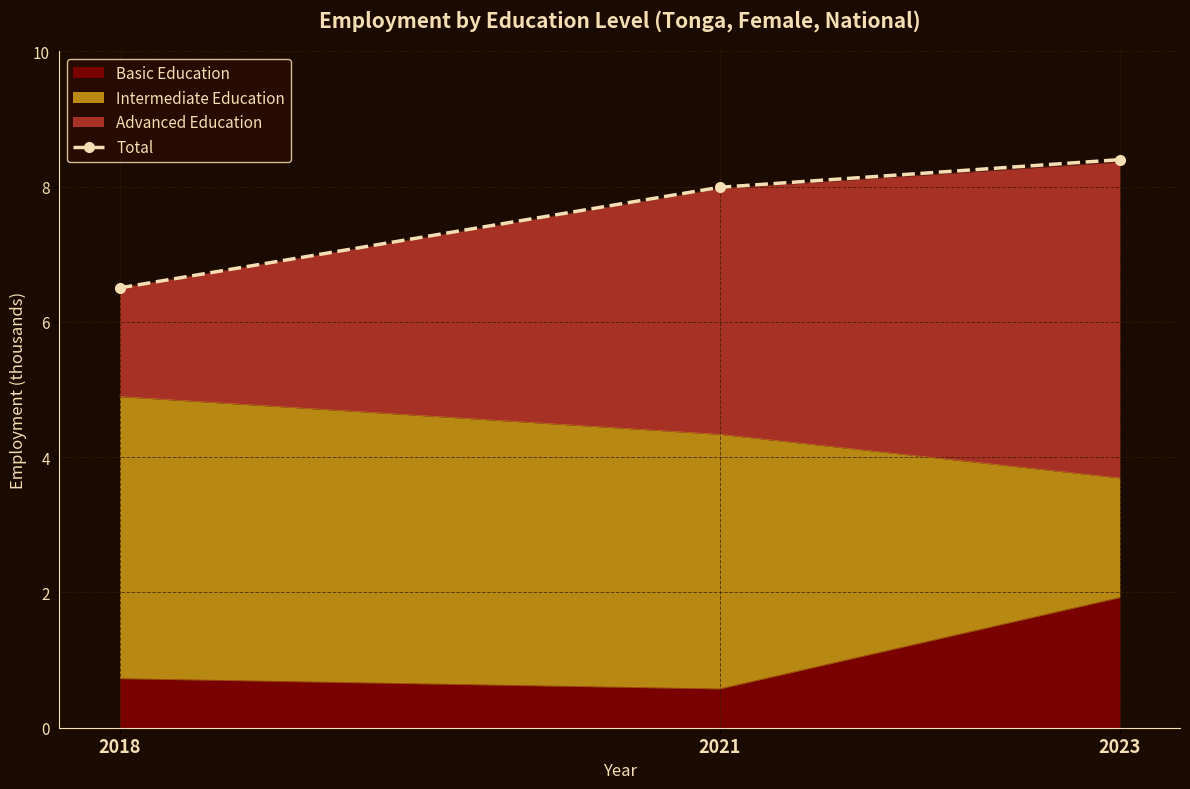

What is the difference between the values at 2021 and 2023?

0.4